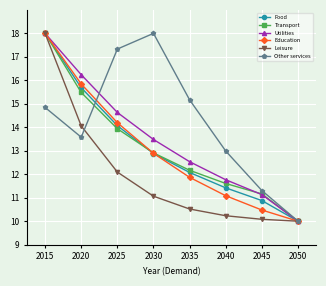

The value of Food at 2040 is 11.4. True or false?

True